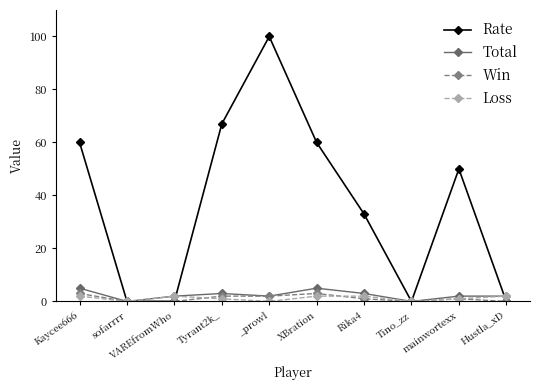

What is the label of the 7th point from the right?

Tyrant2k_